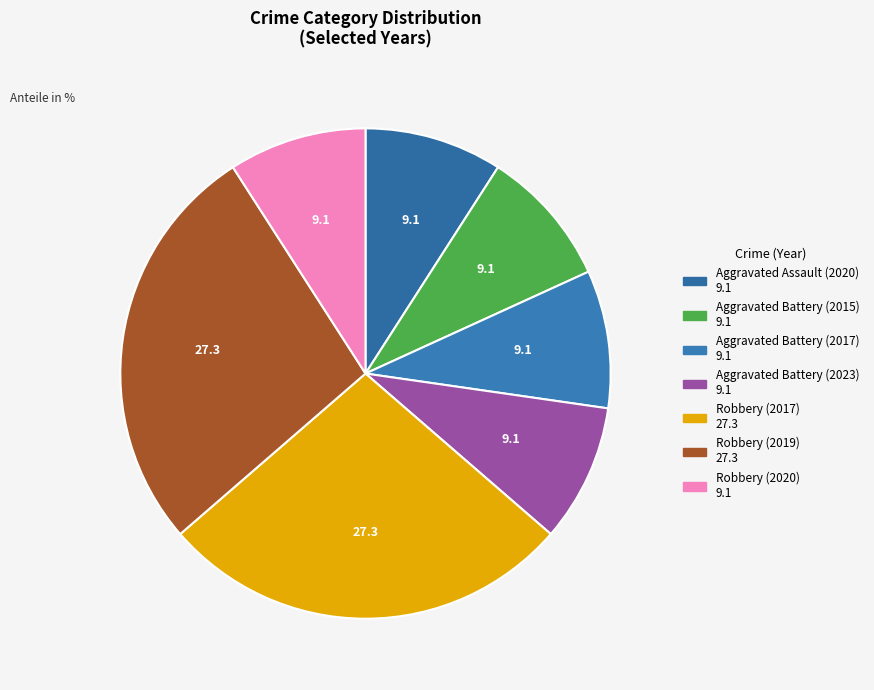

How many segments does this pie chart have?

7